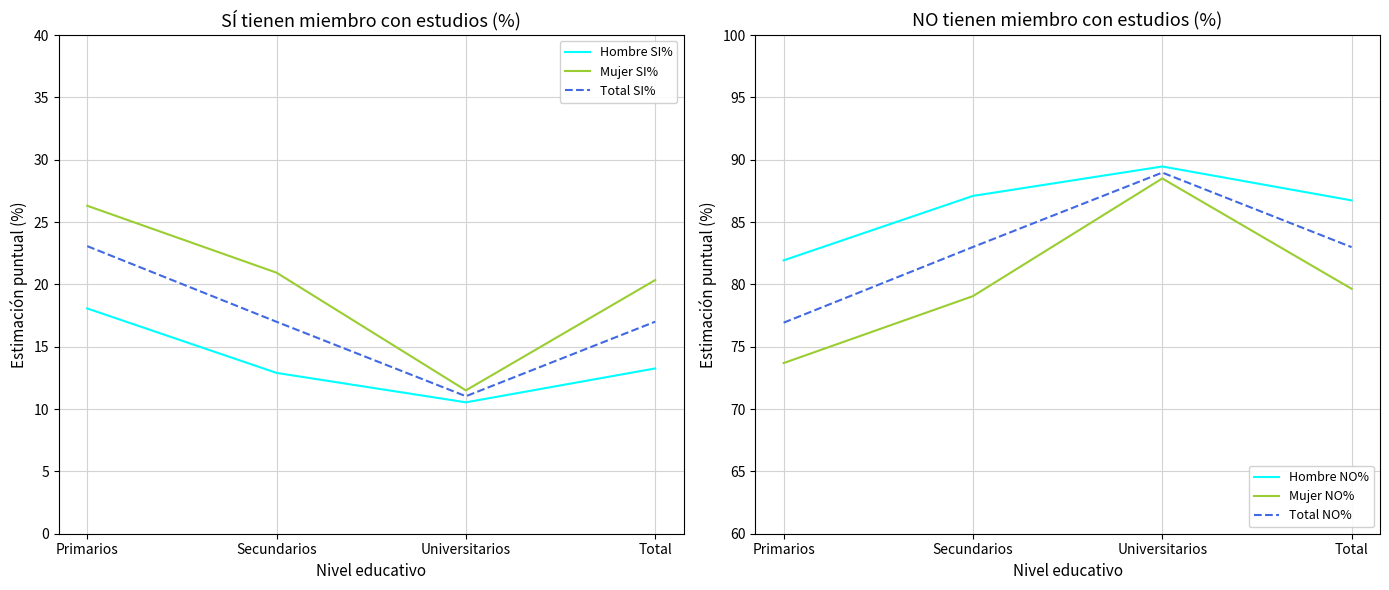

At which category does Hombre SI% reach its first local valley?

Universitarios